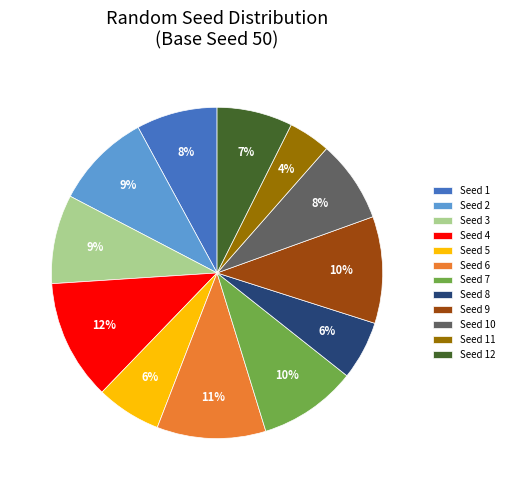

Between Seed 9 and Seed 11, which is larger?

Seed 9